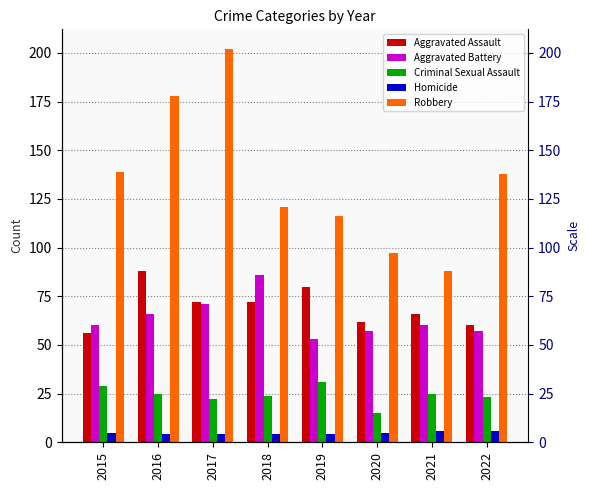

Which series has the largest total across all categories?

Robbery